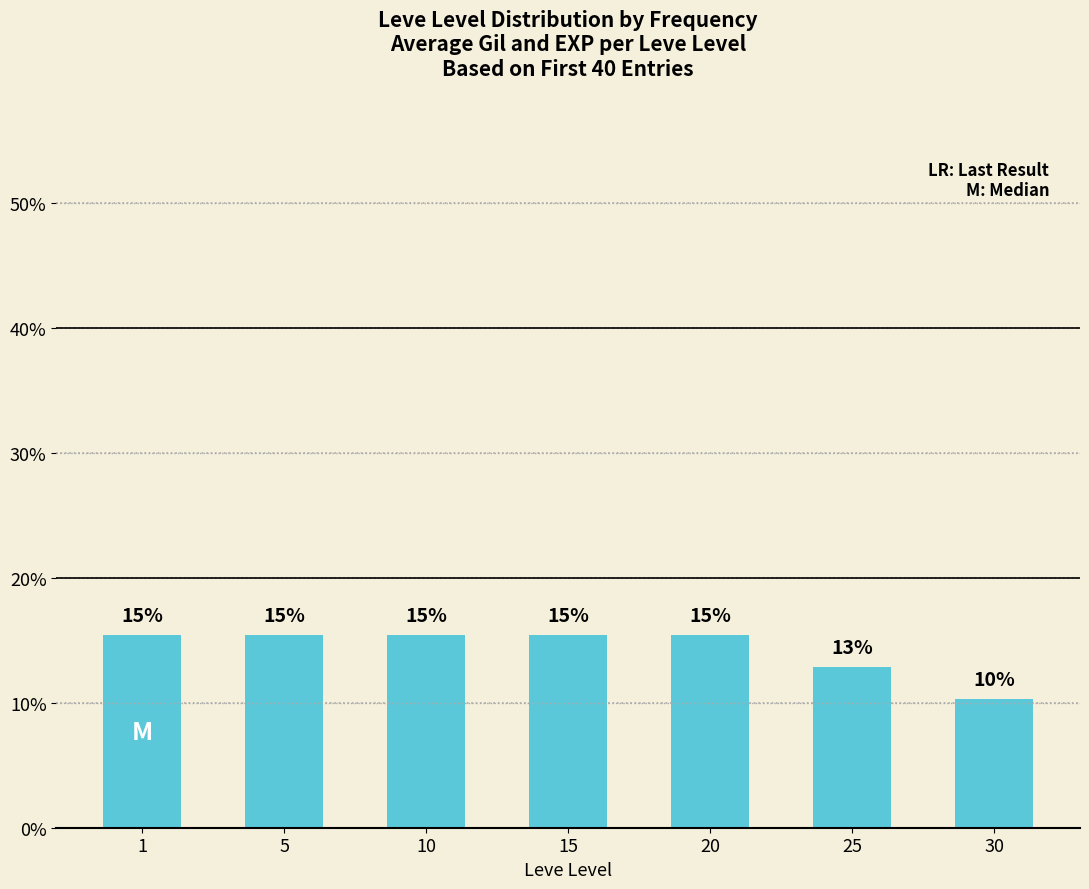

Does the chart contain any negative values?

No